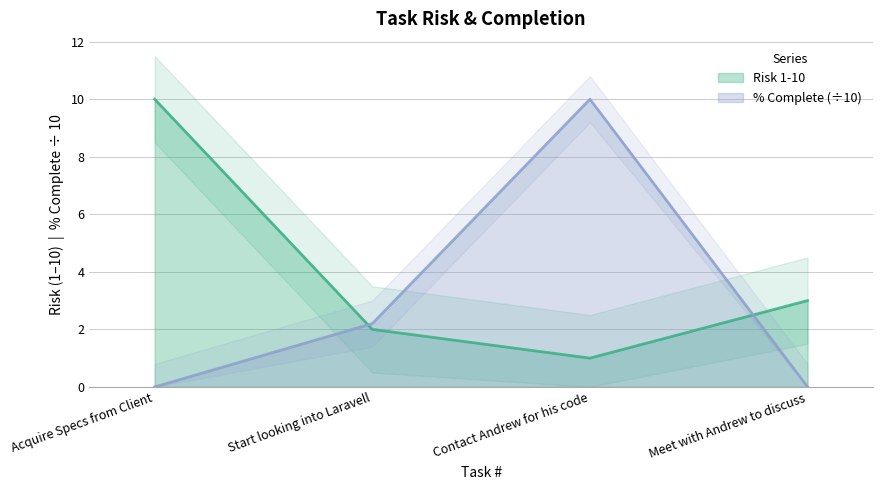

True or false: % Complete has more than 1 points higher than both neighbors.

False